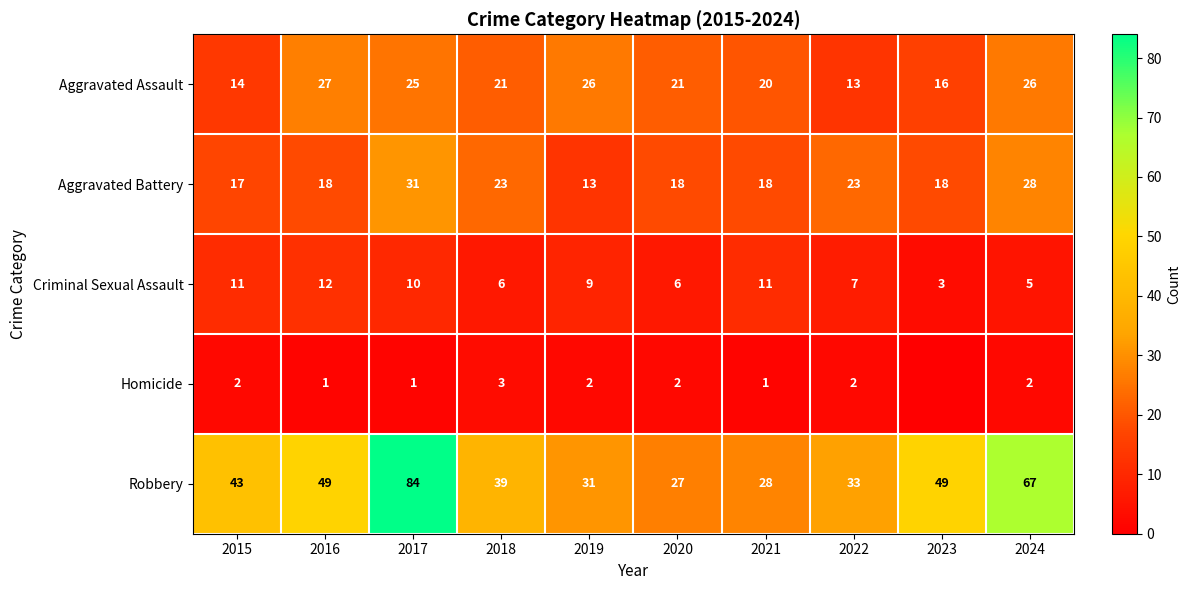

Is the value of Homicide at 2015 greater than the value of Aggravated Assault at 2017?

No